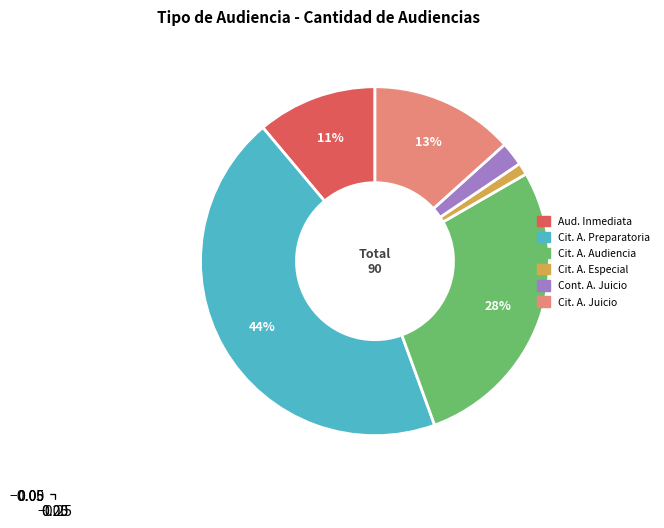

Is there any slice that represents more than half of the pie?

No